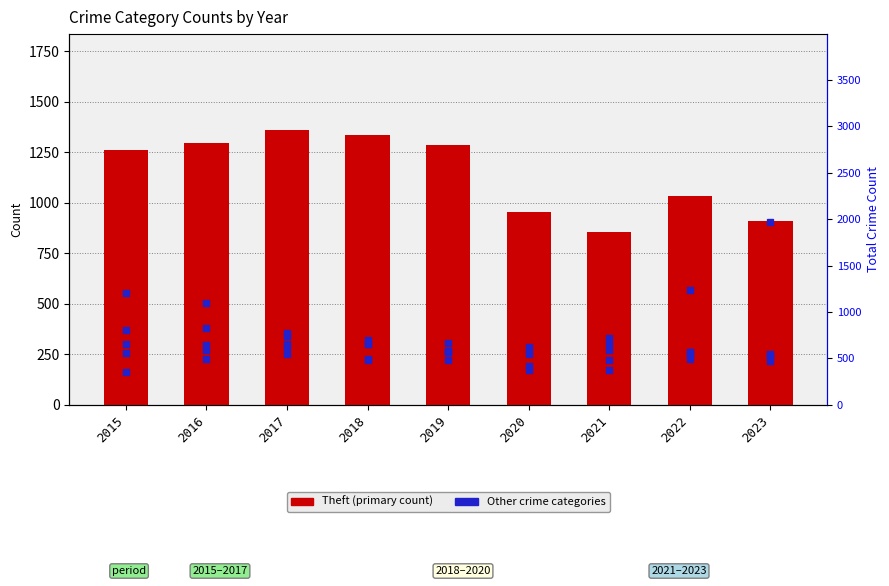

The value of Theft at 2020 is 954. True or false?

True